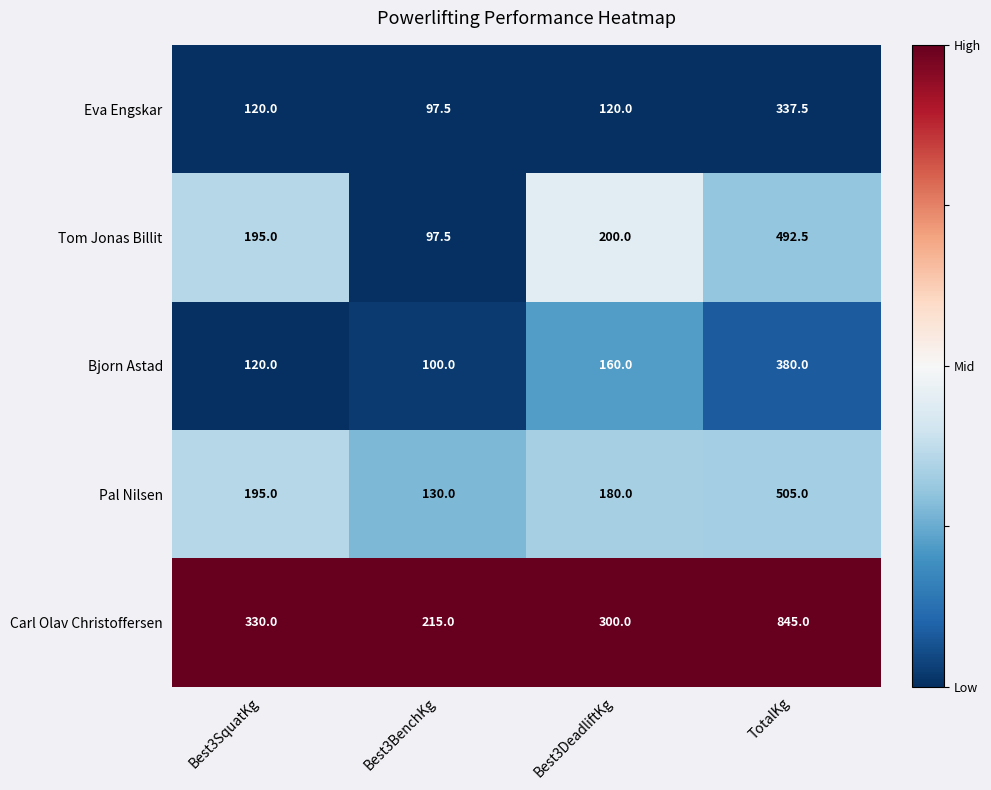

Which series changed the most between Best3DeadliftKg and TotalKg?

Carl Olav Christoffersen